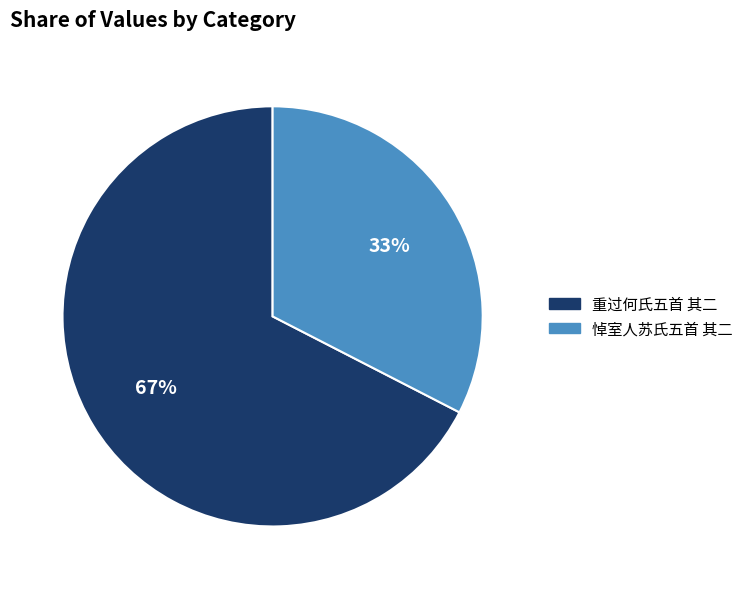

To the nearest percent, what percentage of the pie is 重过何氏五首 其二?

67%